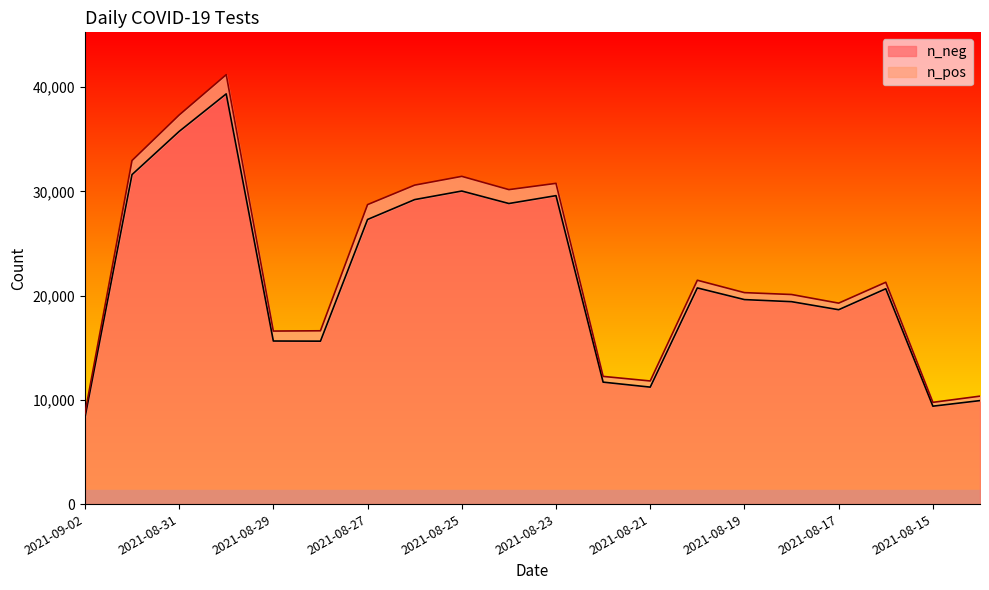

What is the average value?

21629